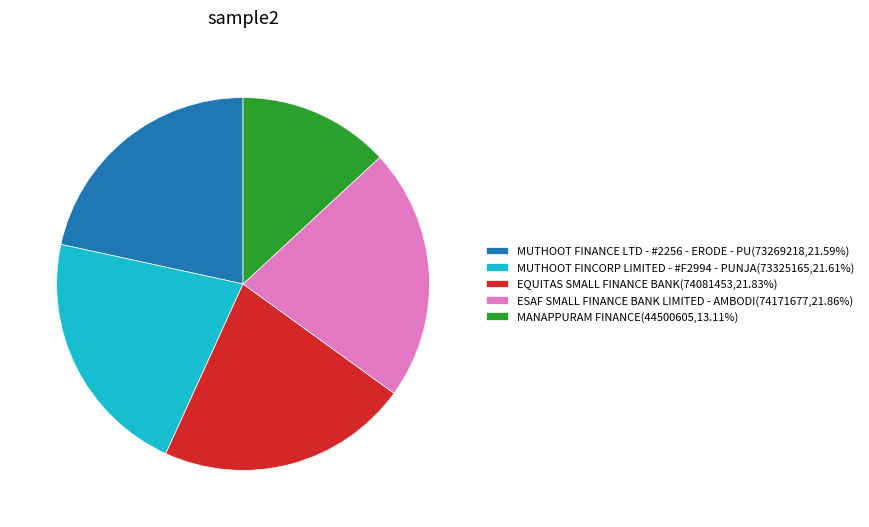

Is there a majority slice in this chart?

No